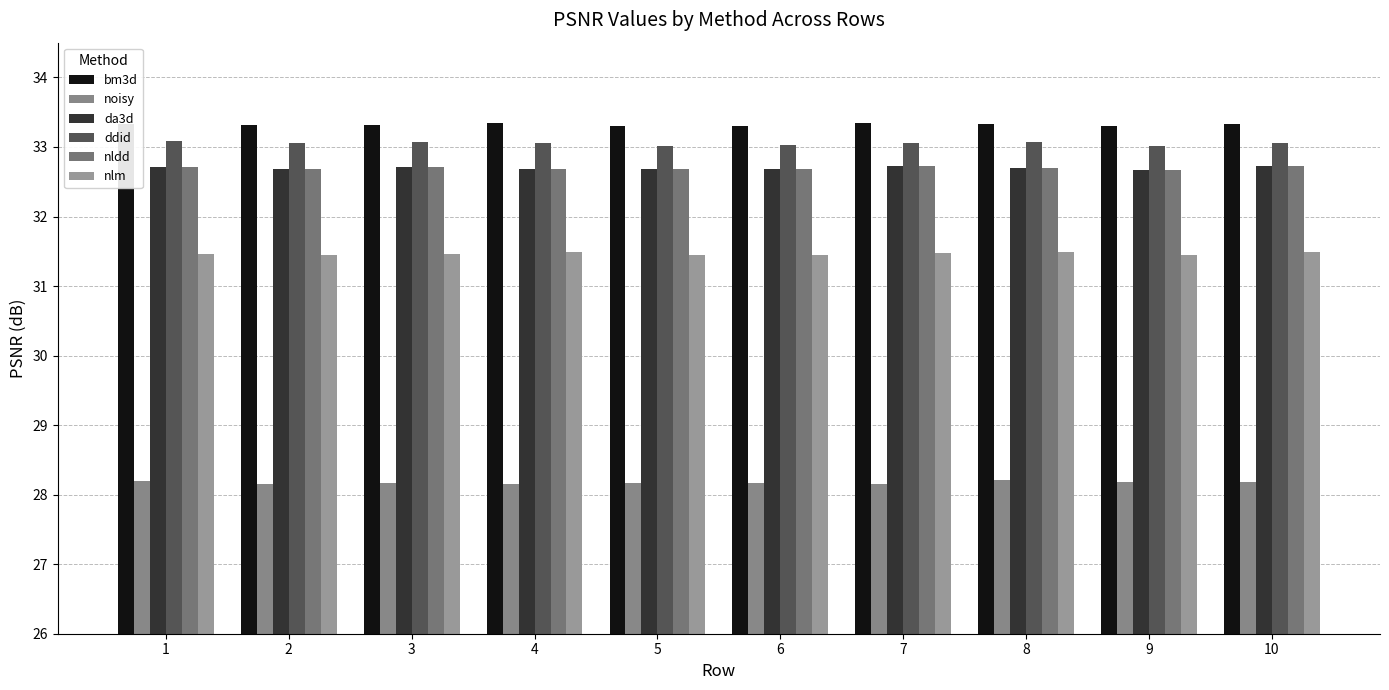

List the series in order of their peak value, lowest first.

noisy, nlm, da3d, nldd, ddid, bm3d